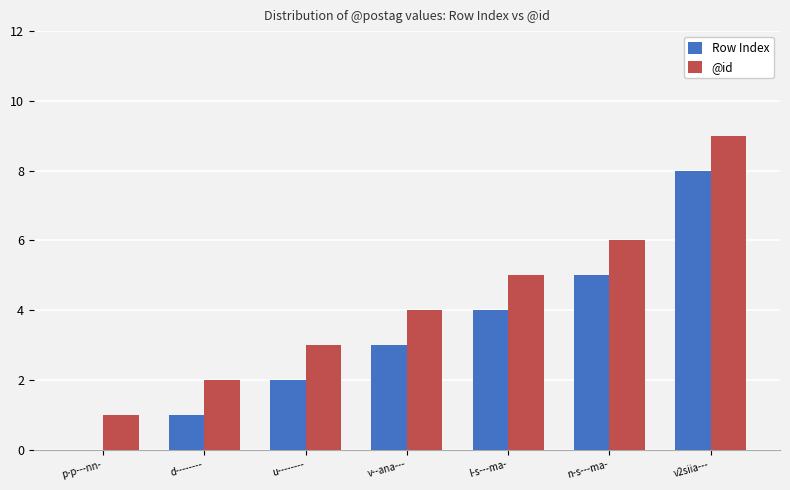

Reading left to right, list all the values displayed in this chart.

Row Index: p-p---nn-=0	d--------=1	u--------=2	v--ana---=3	l-s---ma-=4	n-s---ma-=5	v2siia---=8
@id: p-p---nn-=1	d--------=2	u--------=3	v--ana---=4	l-s---ma-=5	n-s---ma-=6	v2siia---=9